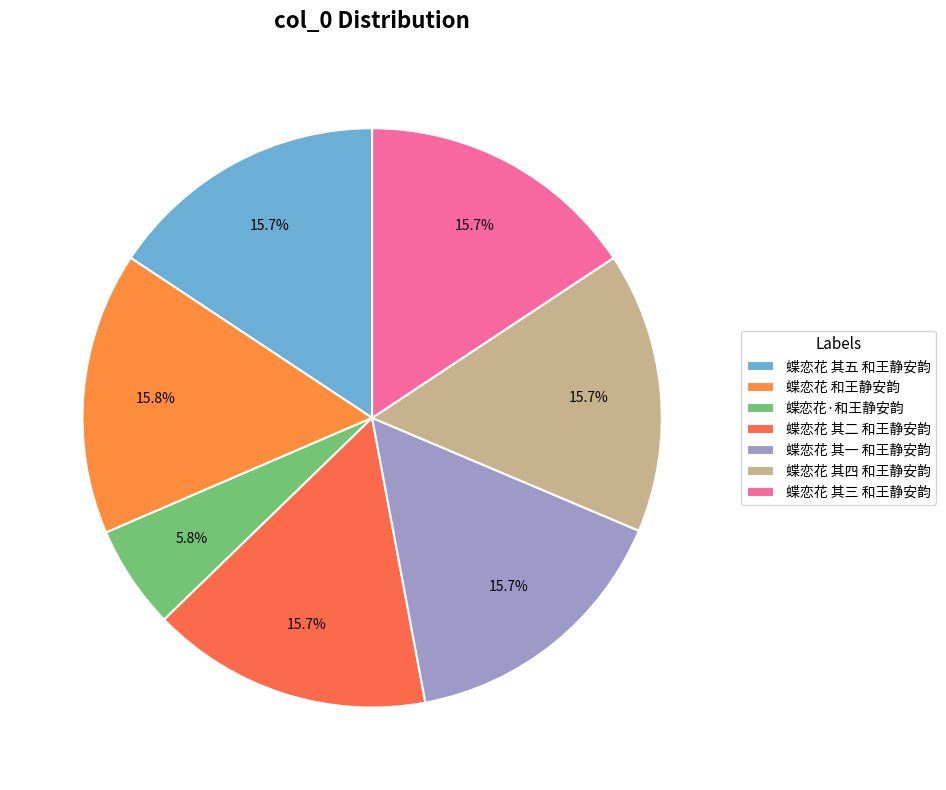

To the nearest percent, what portion does 蝶恋花 其二 和王静安韵 represent?

16%